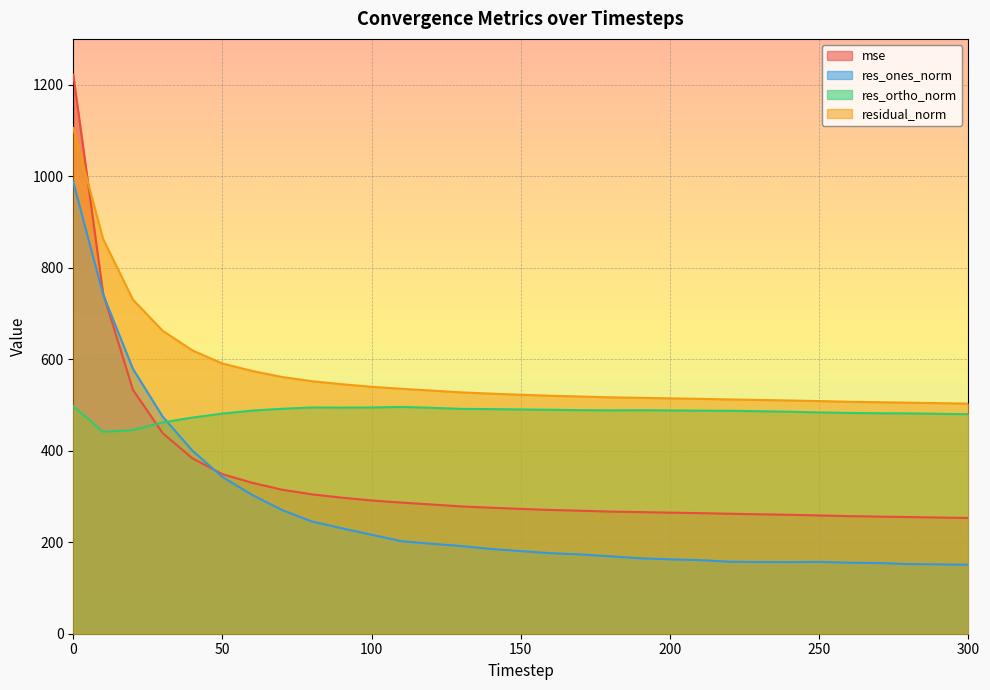

List the series in order of their overall mean, lowest first.

res_ones_norm, mse, res_ortho_norm, residual_norm